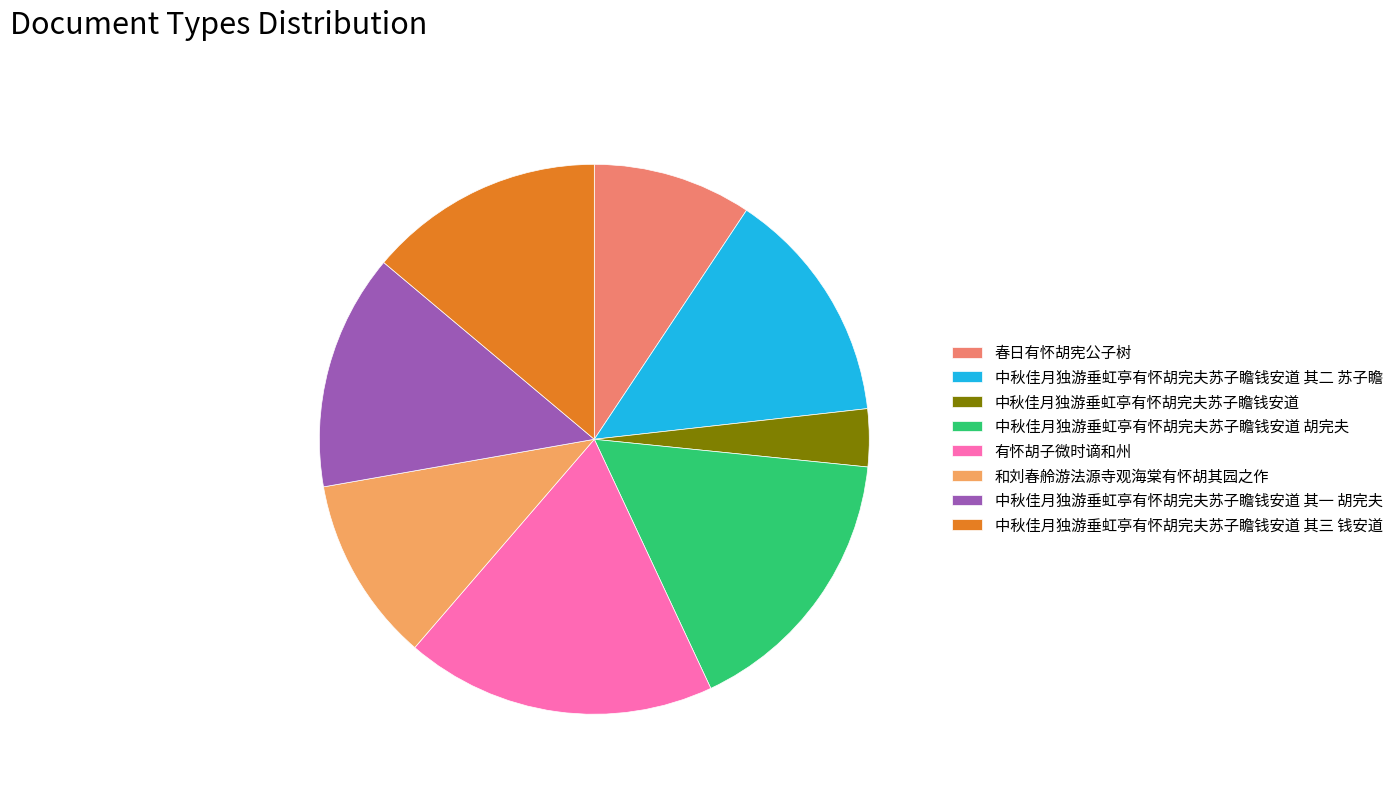

Count the number of slices in the pie.

8